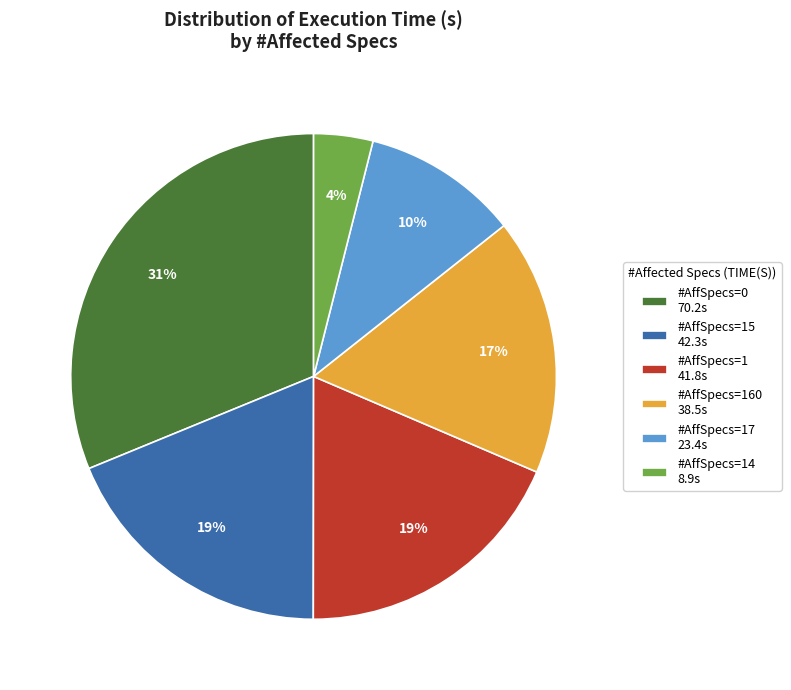

Do #AffSpecs=15 42.3s and #AffSpecs=14 8.9s together represent more than half of the pie?

No